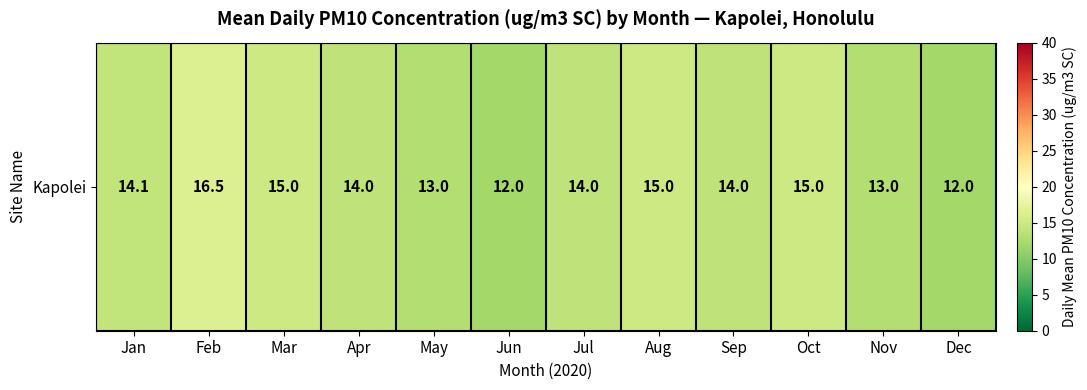

The chart shows a value of 27.1 at Feb. True or false?

False